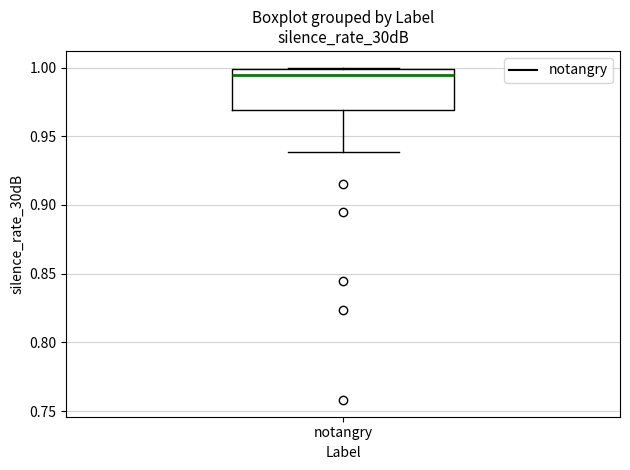

Read this box plot against the y-axis: the position of the median line, the range covered by the box, and the ends of both whiskers. The values are not printed on the chart, so give them approximately, as read against the axis.

median 0.995, box 0.970 to 1.000, whiskers 0.940 to 1.000